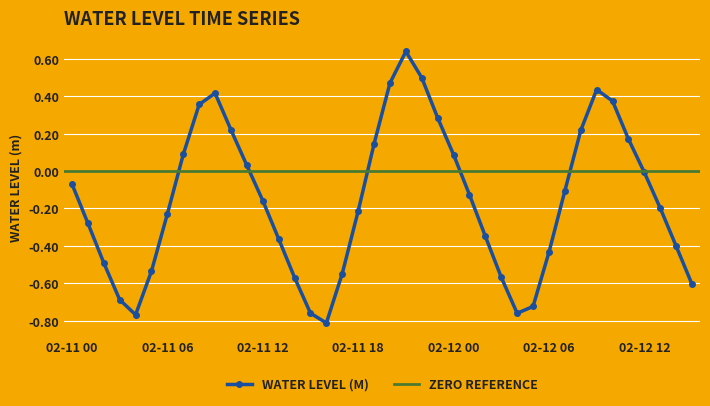

Count the number of values greater than 0.

15